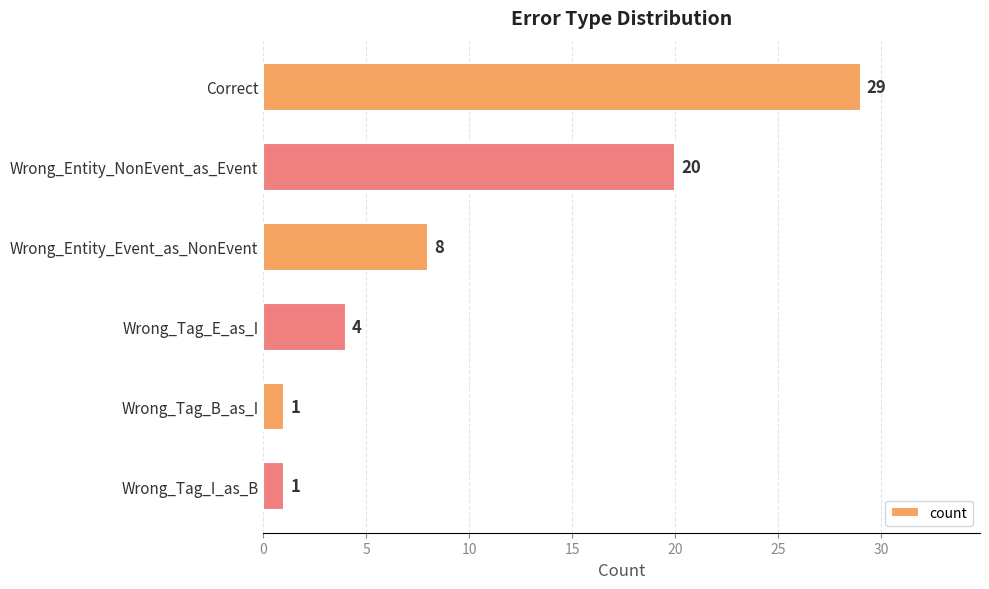

How many bars are there in total?

6